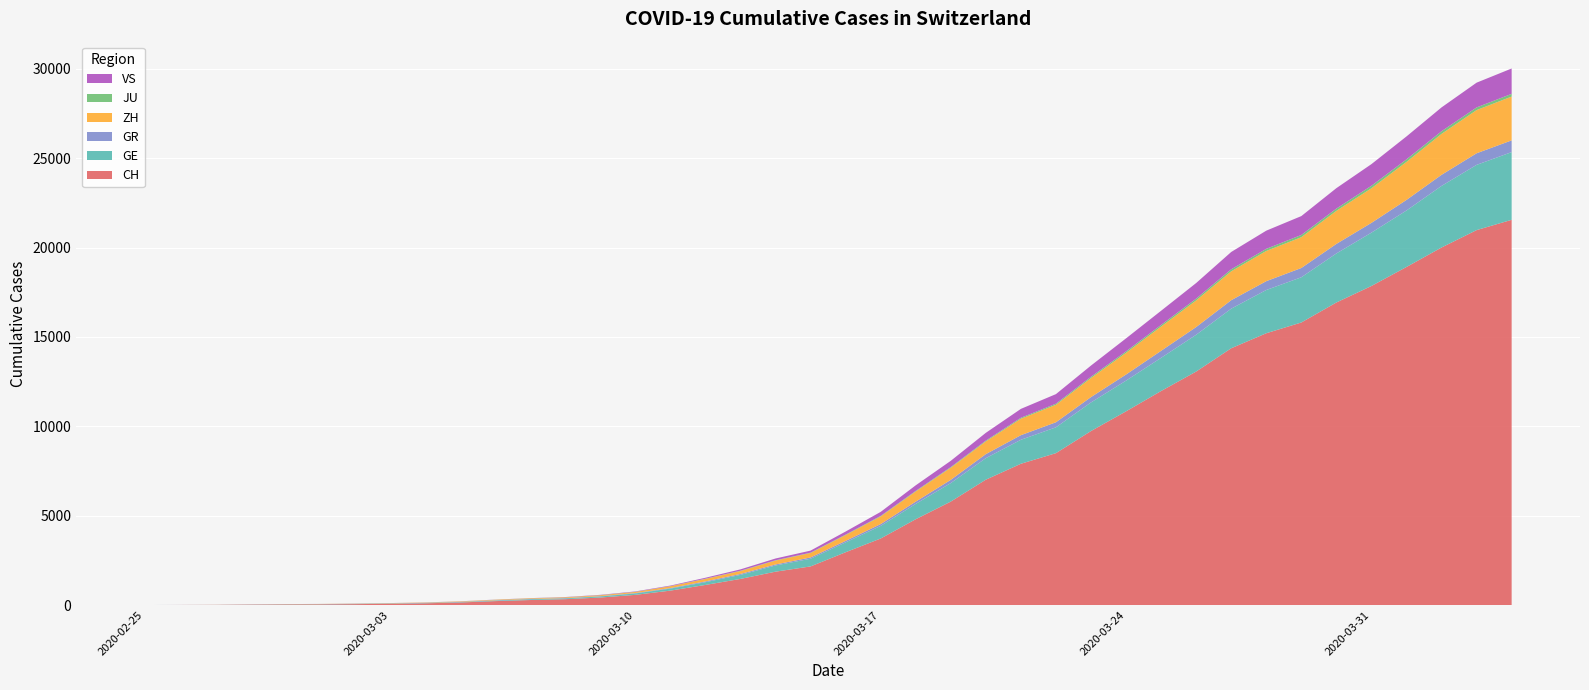

Reading left to right, list all the values displayed in this chart.

CH: 0	4	8	20	30	36	50	69	97	142	219	280	327	419	569	806	1124	1461	1866	2160	2954	3722	4801	5788	7014	7904	8498	9735	10838	11975	13064	14367	15207	15809	16928	17852	18915	20005	20978	21554
GE: 0	1	1	5	9	10	11	14	16	20	30	43	45	60	79	113	154	225	347	430	551	705	857	1035	1204	1342	1445	1600	1717	1856	2057	2215	2419	2530	2743	2984	3160	3445	3650	3788
GR: 0	2	2	6	6	6	9	9	12	14	16	17	18	18	22	31	43	53	56	71	84	101	128	182	226	258	284	300	343	393	433	474	495	519	535	547	592	622	649	657
ZH: 0	0	2	2	6	7	10	13	15	23	29	34	40	49	62	101	140	163	218	250	326	429	568	679	711	919	978	1067	1213	1357	1489	1616	1690	1722	1848	1936	2125	2289	2417	2450
JU: 0	0	1	1	1	1	1	2	2	4	4	5	5	7	7	7	12	17	18	19	25	29	32	36	44	54	61	69	82	92	100	114	119	127	128	140	145	149	149	154
VS: 0	0	0	1	1	2	3	3	4	5	6	7	12	17	22	30	53	76	98	115	172	225	312	349	436	498	535	628	728	793	874	968	1017	1055	1144	1211	1282	1334	1385	1418